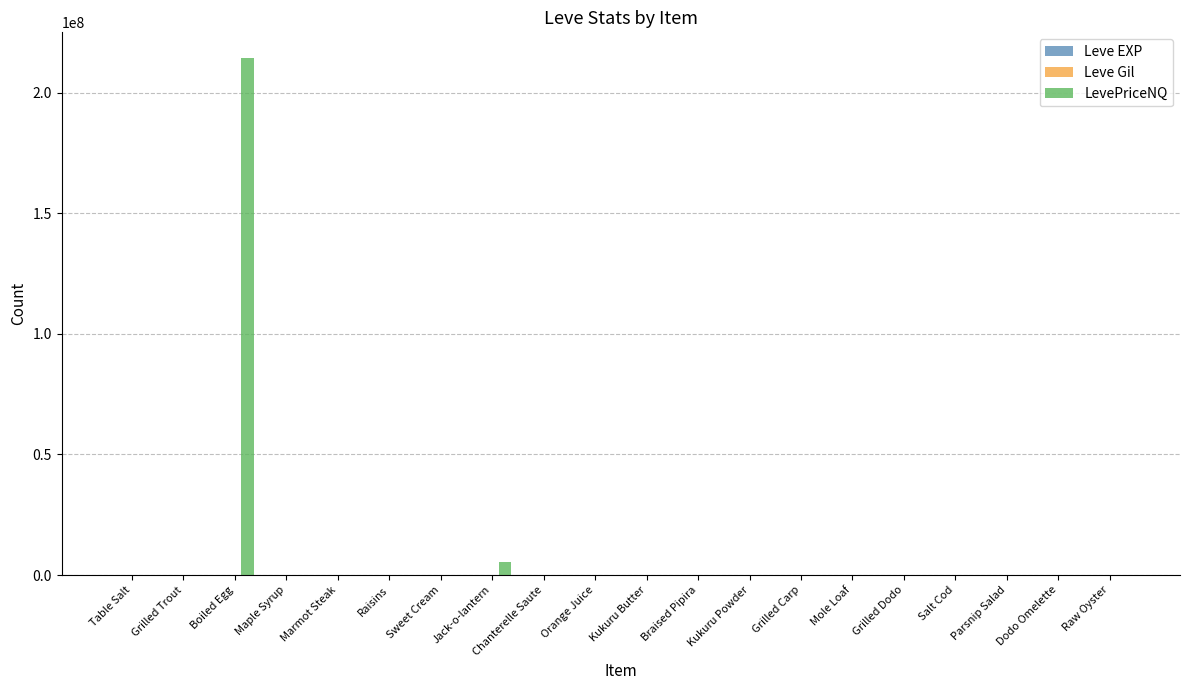

Where is LevePriceNQ nearest to the value 107142996?

Jack-o-lantern